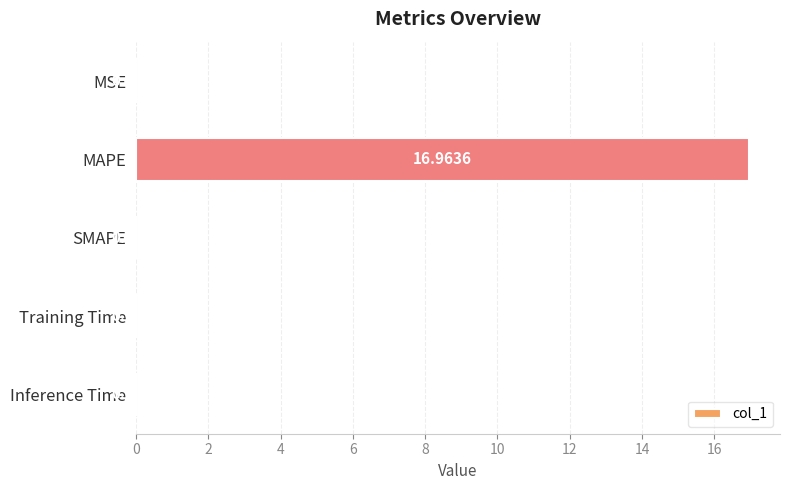

Where is the data nearest to the value 8?

MSE